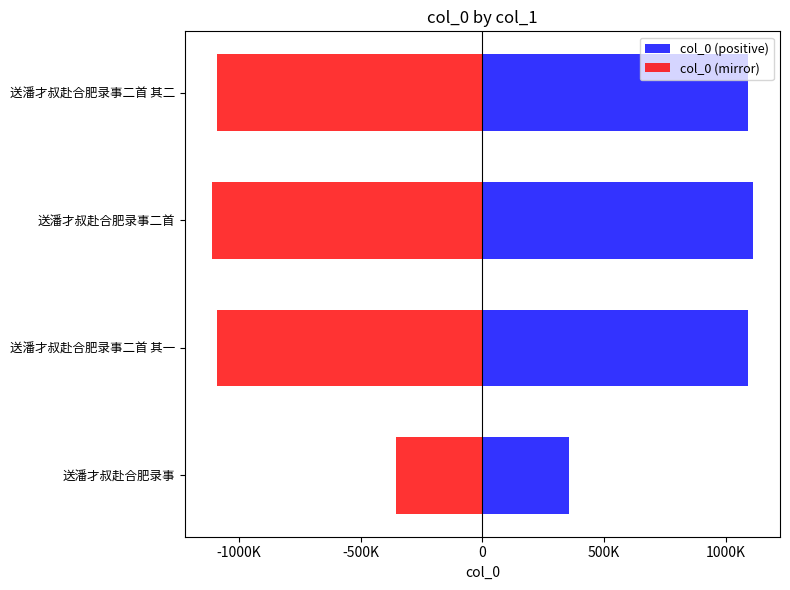

At 送潘才叔赴合肥录事, list the series in order from largest to smallest.

col_0 (positive), col_0 (mirror)